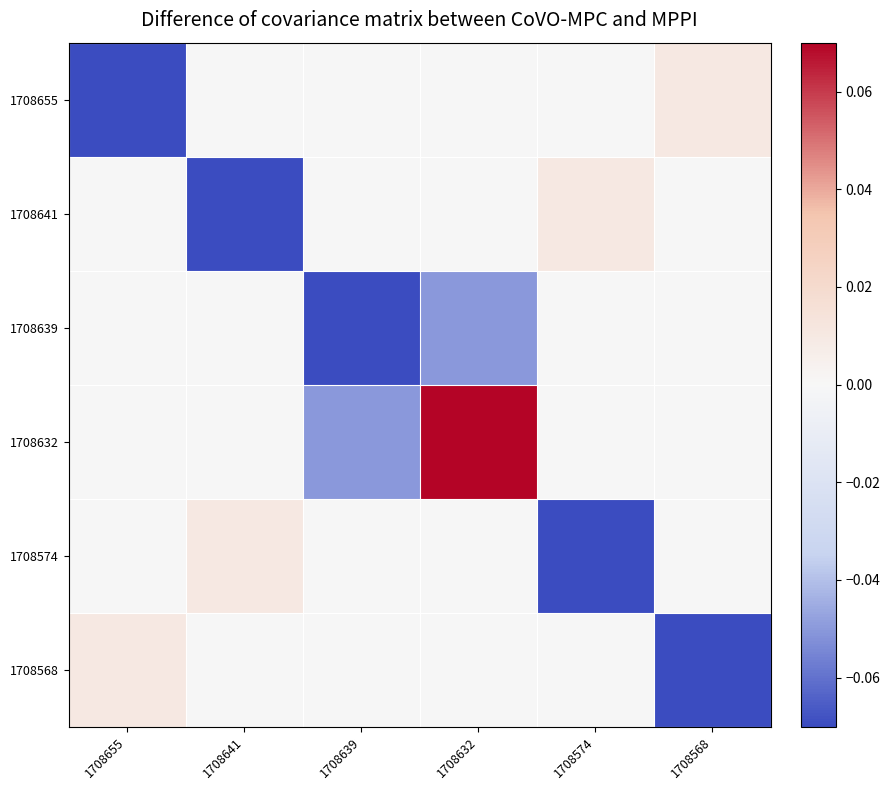

Reading left to right, list all the values displayed in this chart.

1708655: 1708655=-0.1	1708641=-0.0	1708639=0.0	1708632=0.0	1708574=0.0	1708568=0.0
1708641: 1708655=-0.0	1708641=-0.1	1708639=-0.0	1708632=0.0	1708574=0.0	1708568=0.0
1708639: 1708655=0.0	1708641=-0.0	1708639=-0.1	1708632=-0.1	1708574=0.0	1708568=0.0
1708632: 1708655=0.0	1708641=0.0	1708639=-0.1	1708632=0.1	1708574=-0.0	1708568=0.0
1708574: 1708655=0.0	1708641=0.0	1708639=0.0	1708632=-0.0	1708574=-0.1	1708568=-0.0
1708568: 1708655=0.0	1708641=0.0	1708639=0.0	1708632=0.0	1708574=-0.0	1708568=-0.1